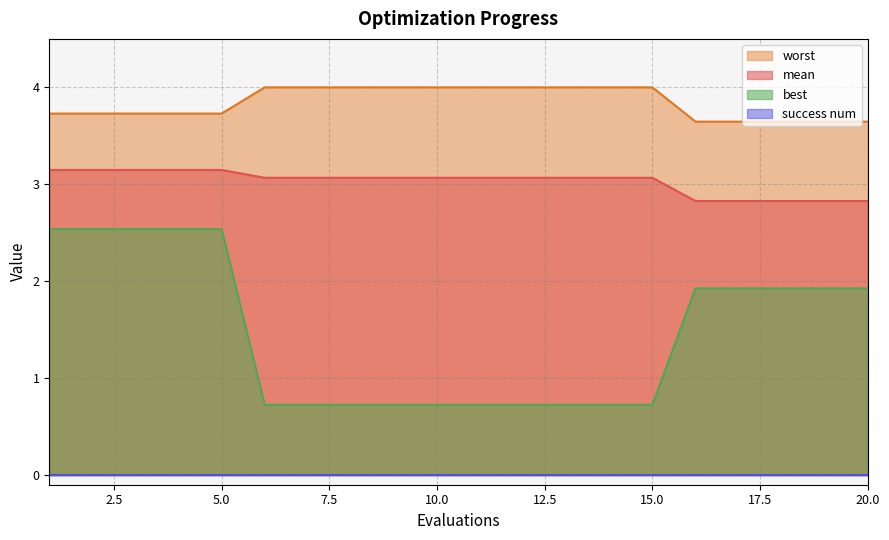

The value of mean at 10.0 is 5.3. True or false?

False